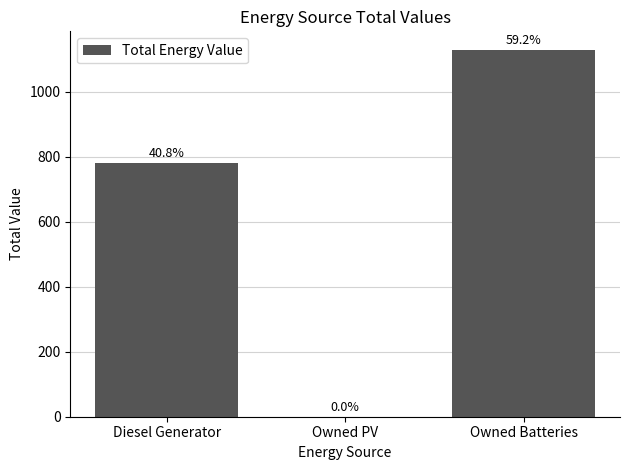

The value at Diesel Generator is 779.0. True or false?

True